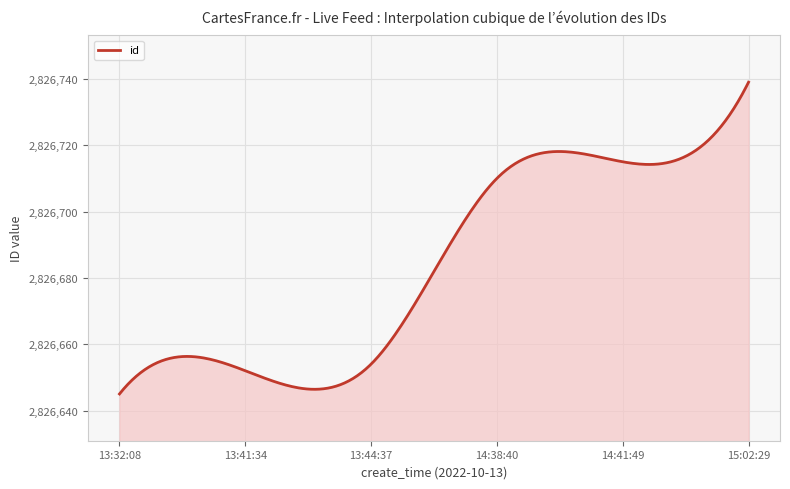

What is the maximum value shown in the chart?

2826739.0